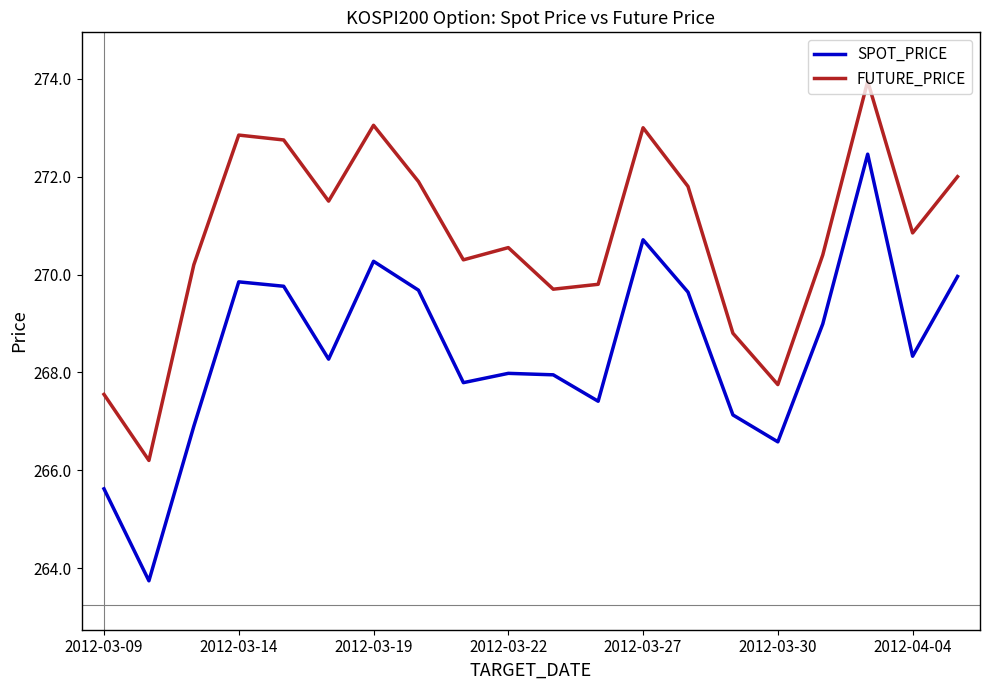

True or false: FUTURE_PRICE and SPOT_PRICE cross at least once.

False